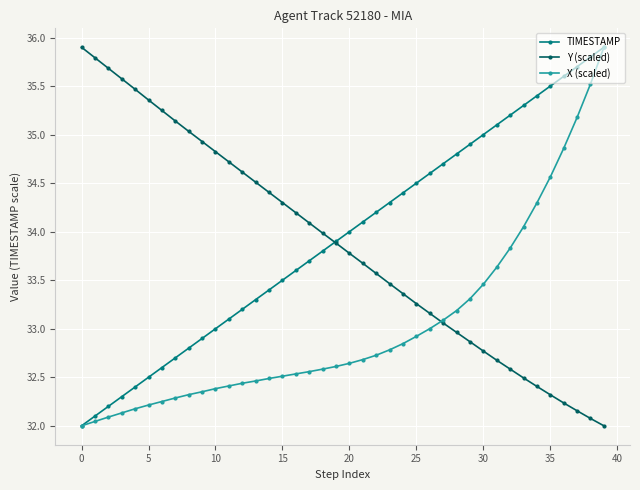

True or false: TIMESTAMP has more than 1 interior local peaks.

False